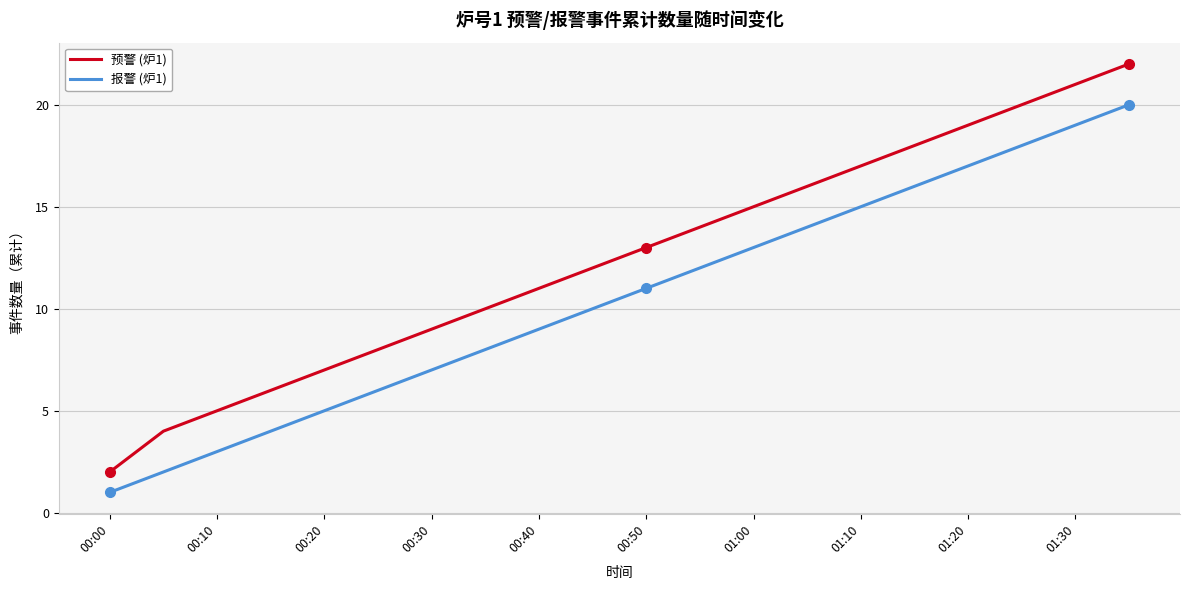

What is the average value of the 预警 (炉1) series?

12